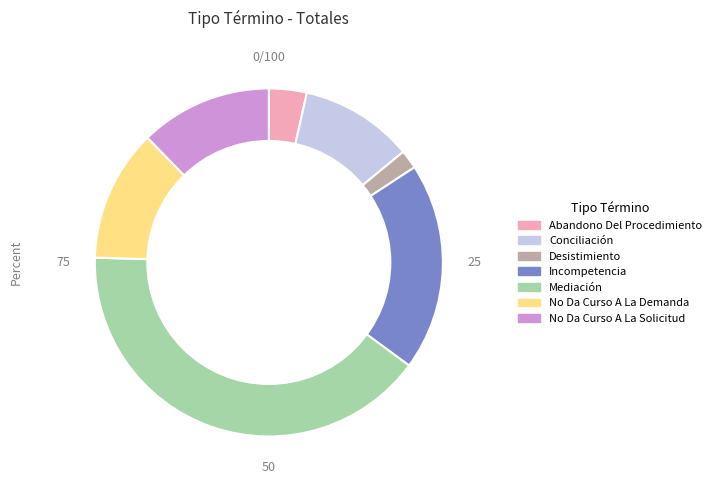

What is the ratio of the value at Abandono Del Procedimiento to the value at Mediación?

0.1